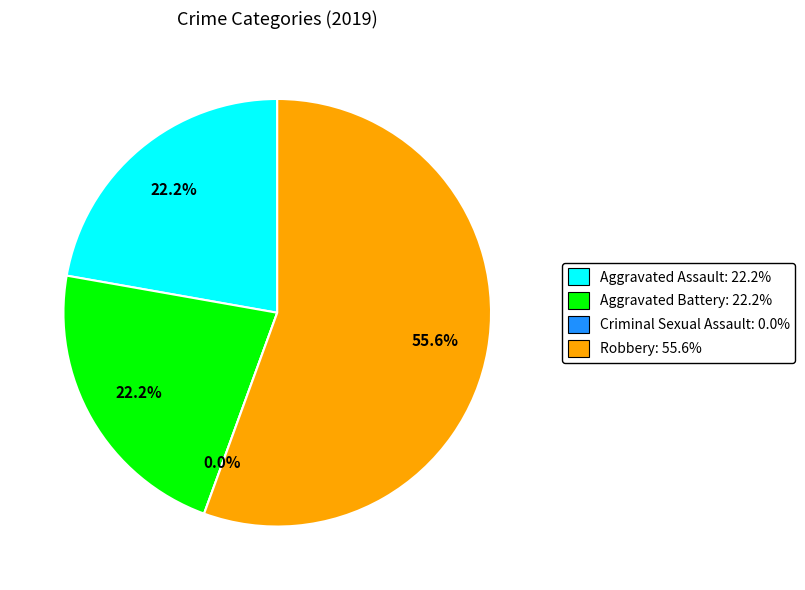

To the nearest percent, what is the difference between the largest and smallest slice percentages?

56%